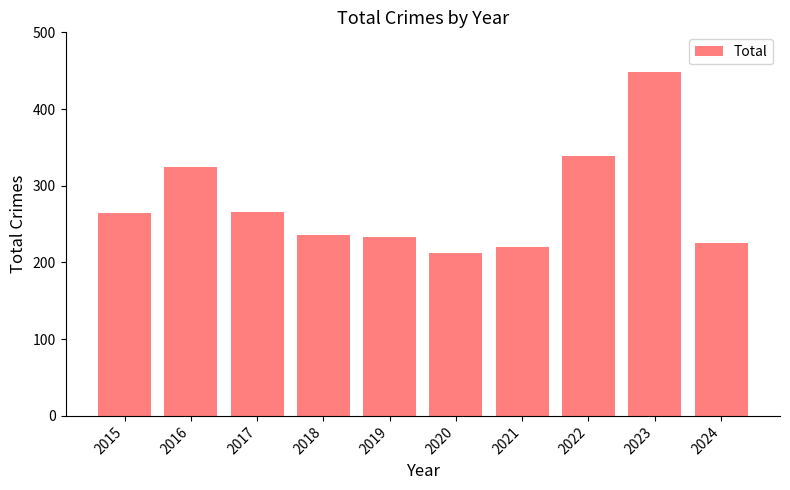

What is the sum of all values?

2771